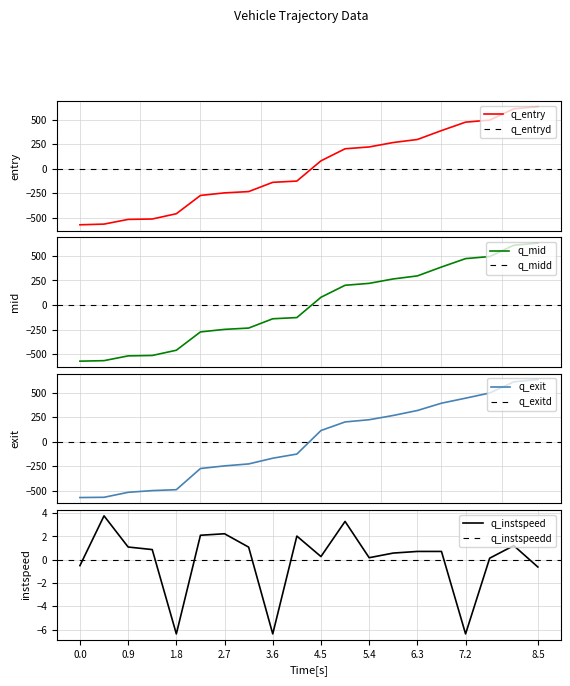

What is the lowest value of the q_mid series?

-572.1